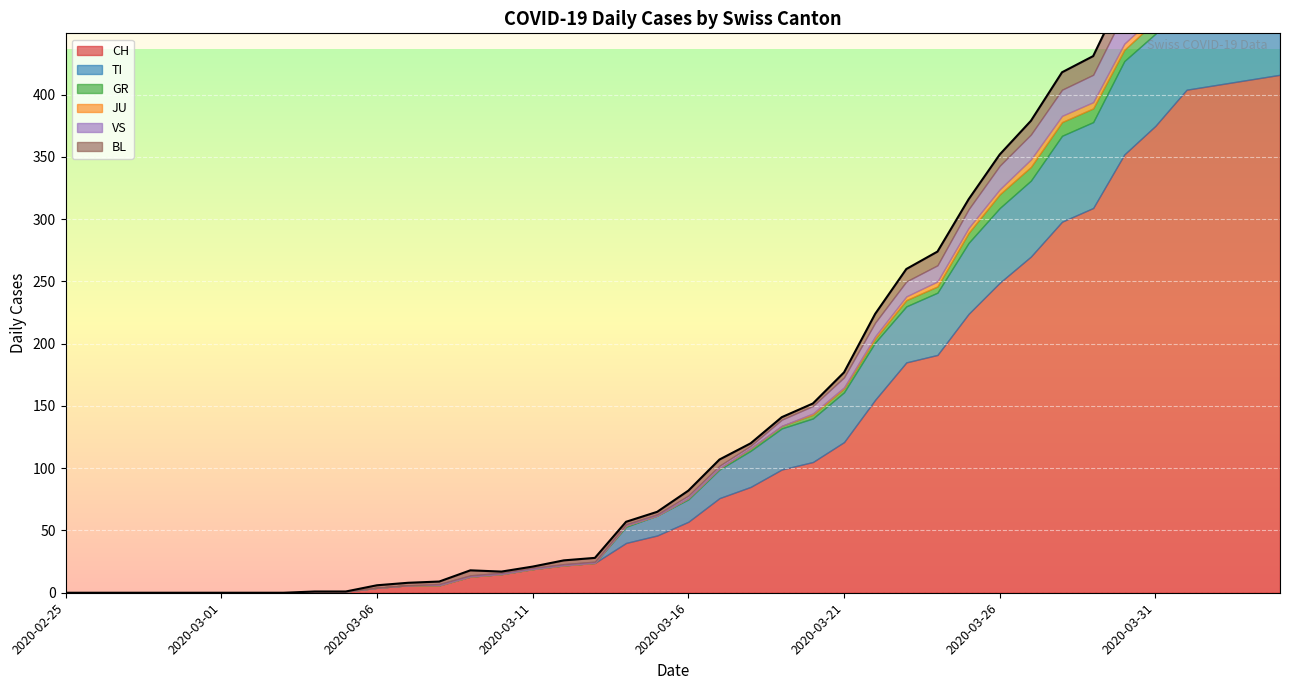

What is the difference between the maximum and second lowest values in the JU series?

6